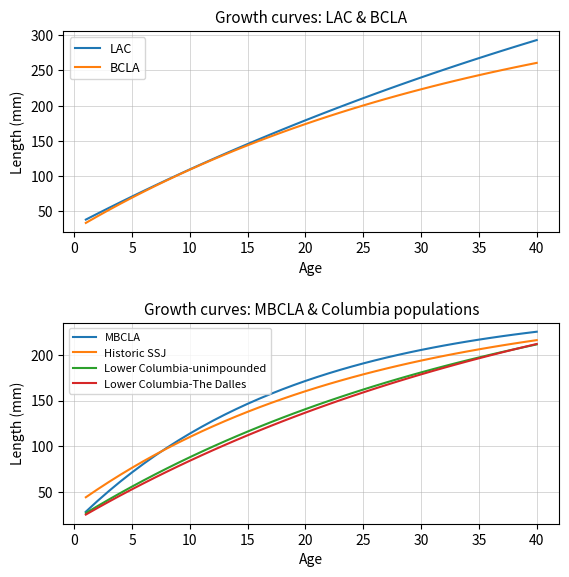

The Lower Columbia-The Dalles series shows 379.8 at 40. True or false?

False